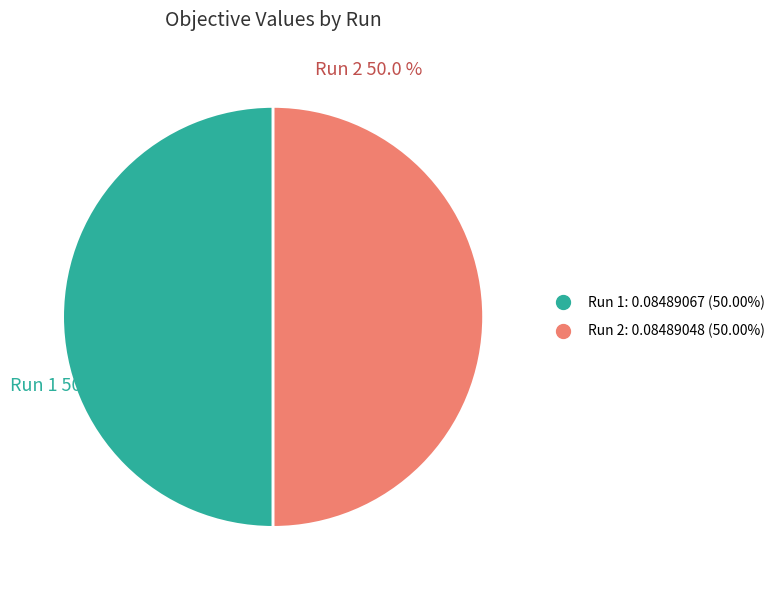

Is the sum of Run 1 and Run 2 greater than half?

Yes